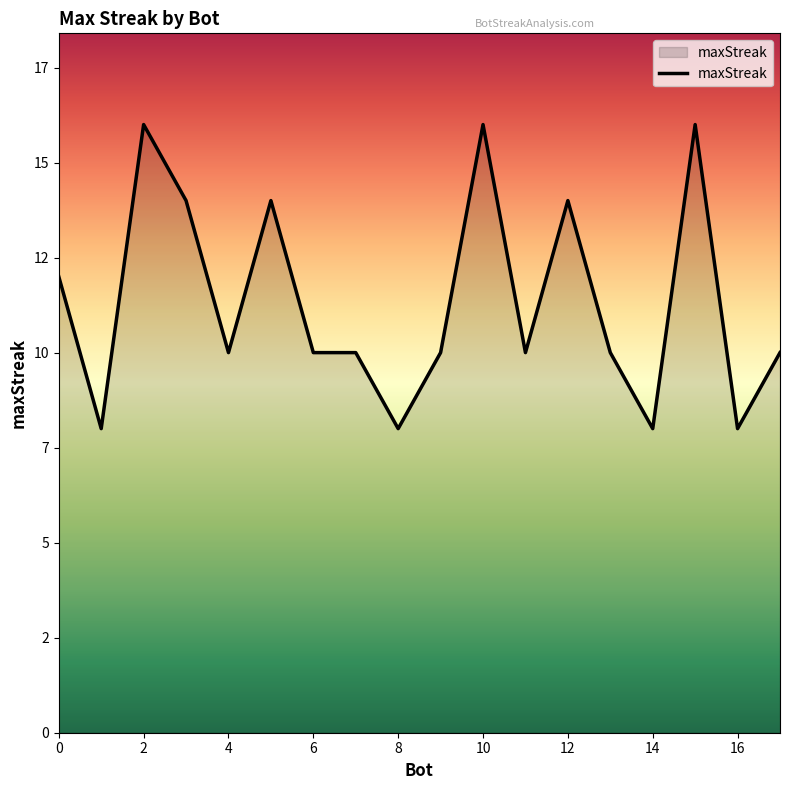

Does the chart display data point markers on the line(s)?

No